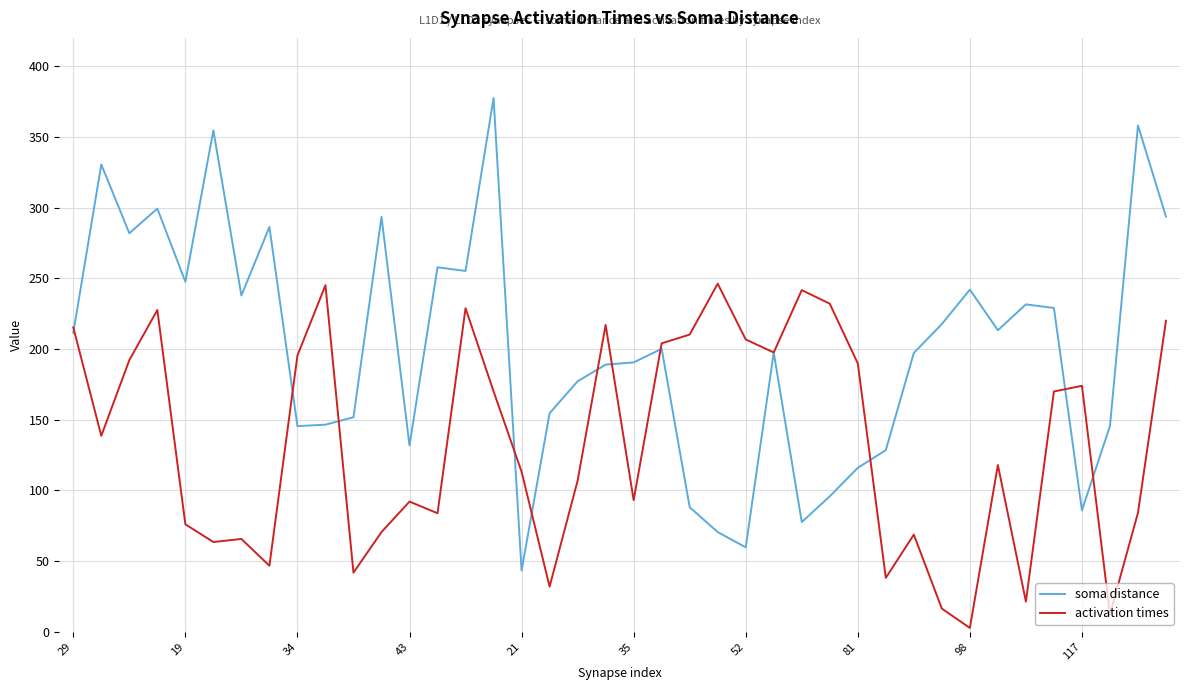

After their last crossing, which series has the higher values: activation times or soma distance?

soma distance